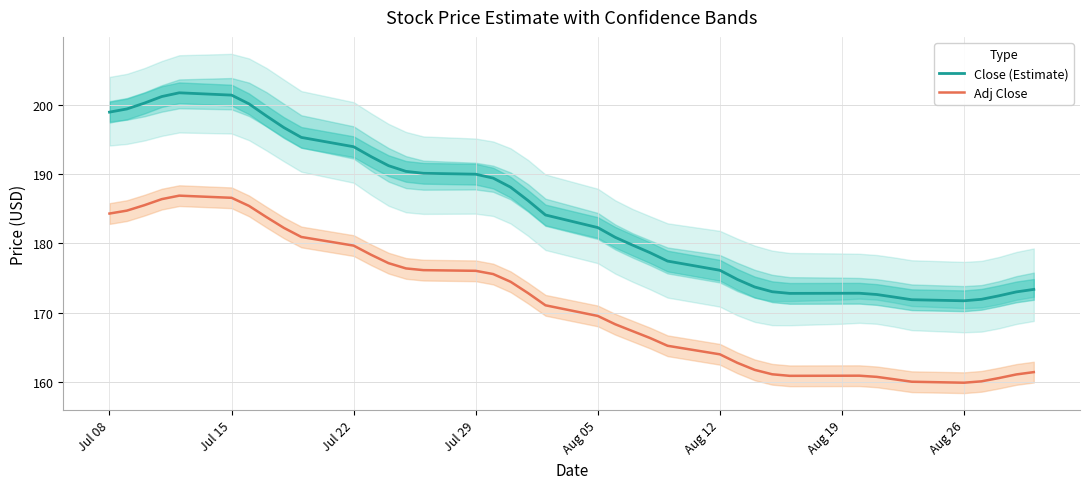

What is the highest value of the Adj Close series?

186.9